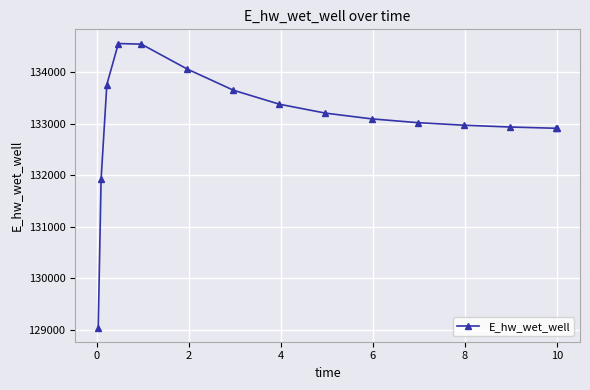

What is the value of the 10th point from the left?

133094.1